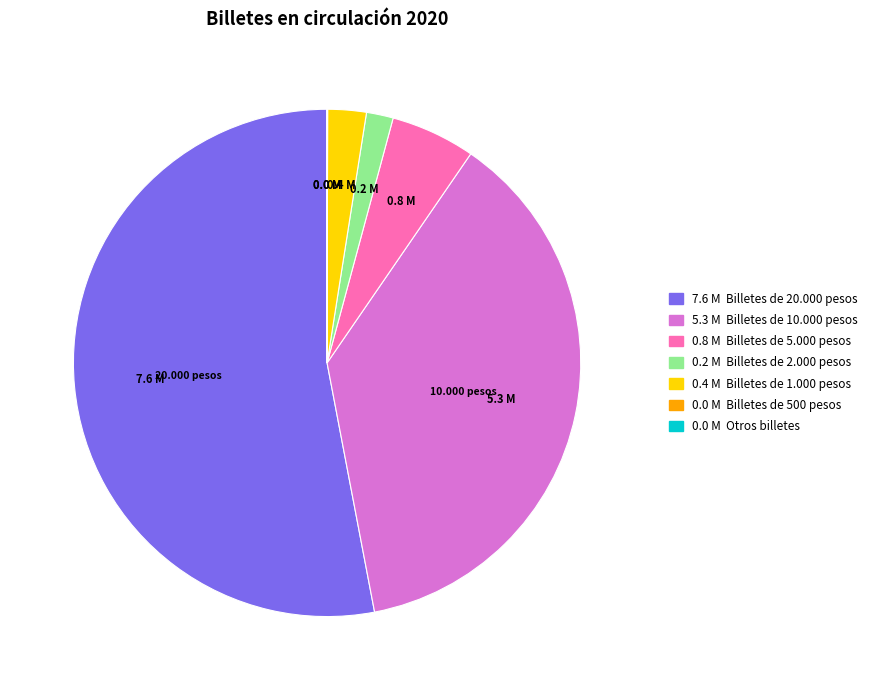

Does any single category account for the majority?

Yes